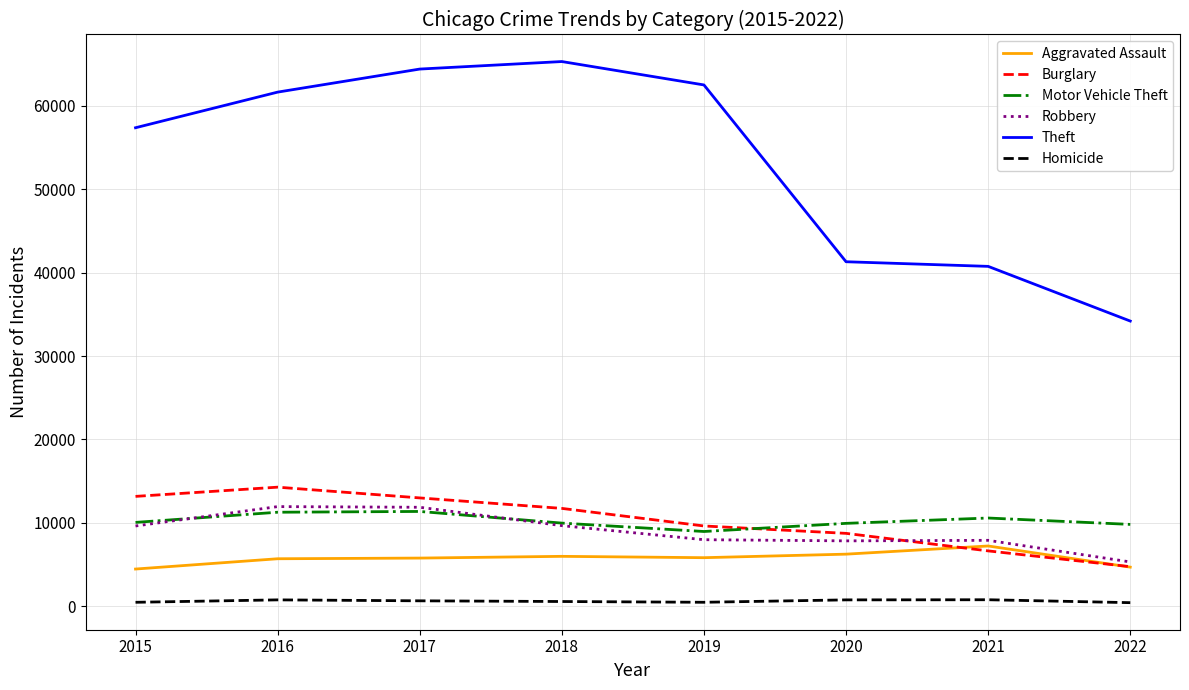

What is the sum of the Burglary values at 2015 and 2019?

22823